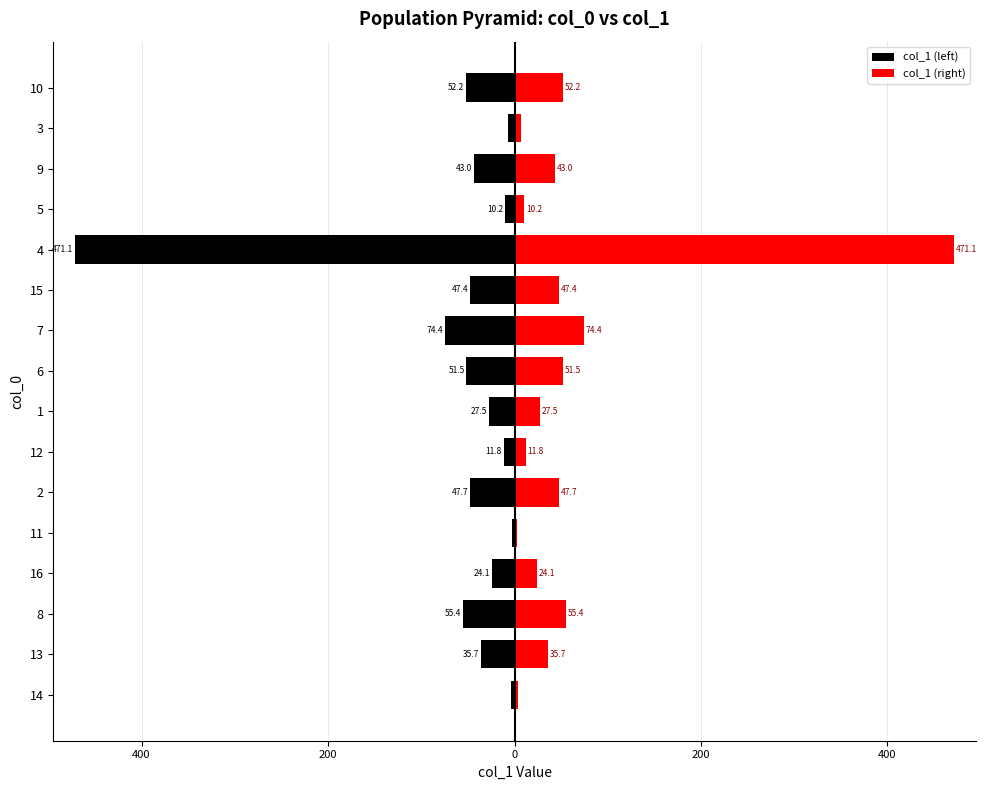

What is the lowest value of the col_1 (right) series?

2.6